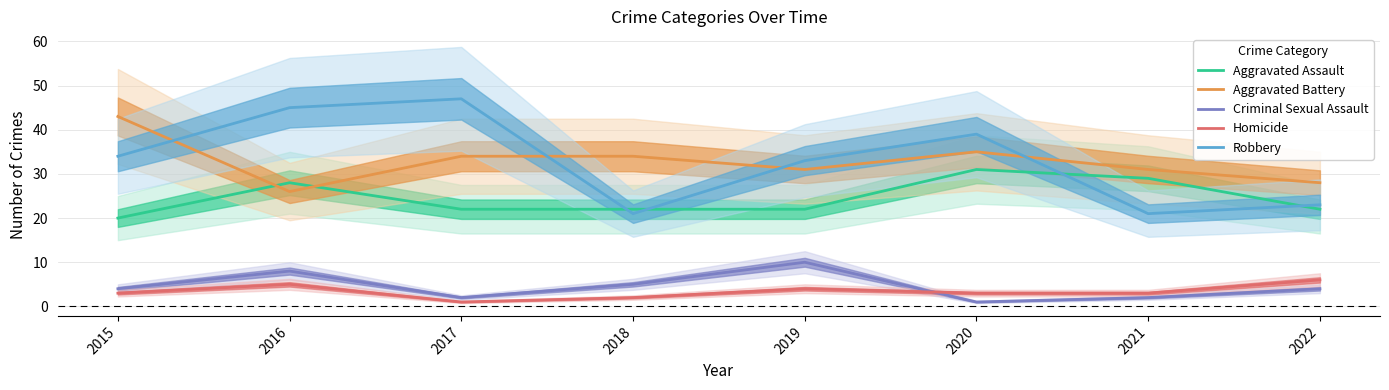

How many lines are shown in the chart?

5